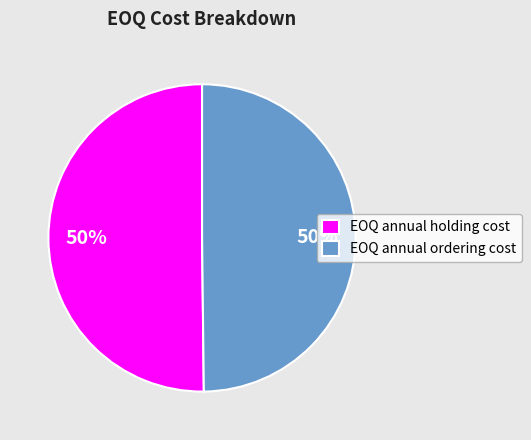

True or false: EOQ annual holding cost accounts for 44% of the total.

False